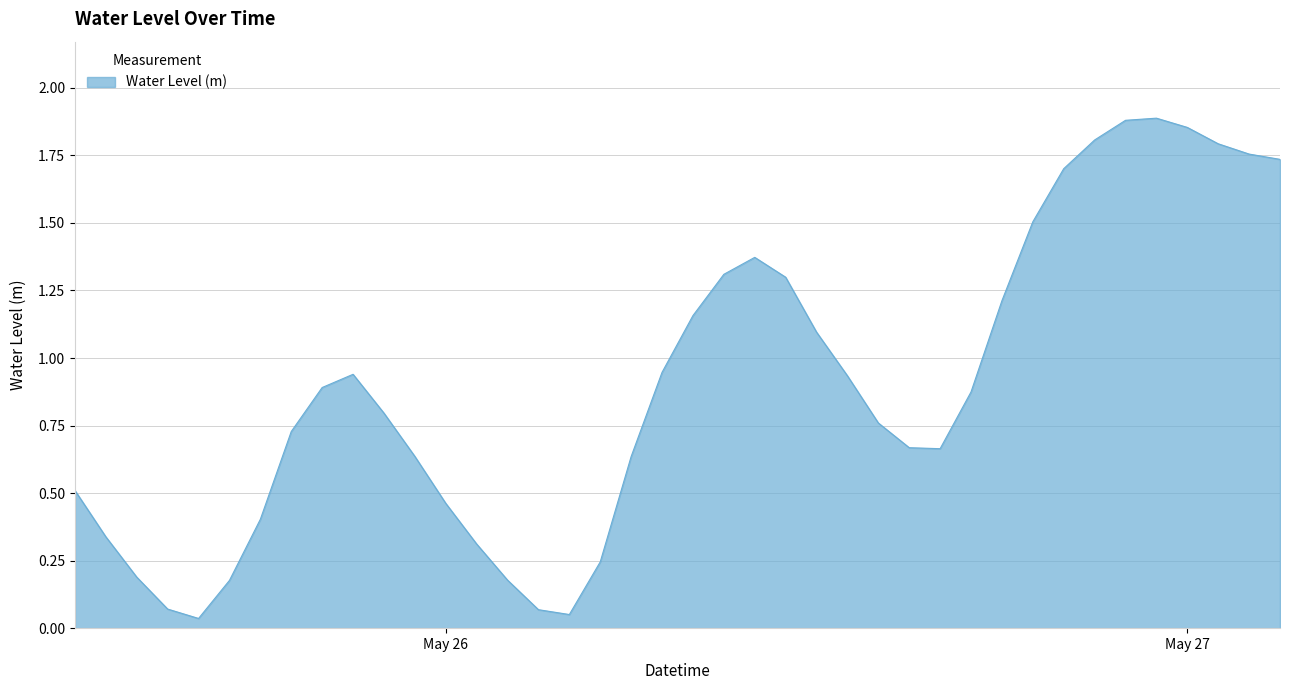

True or false: the data has more than 2 interior local peaks.

True